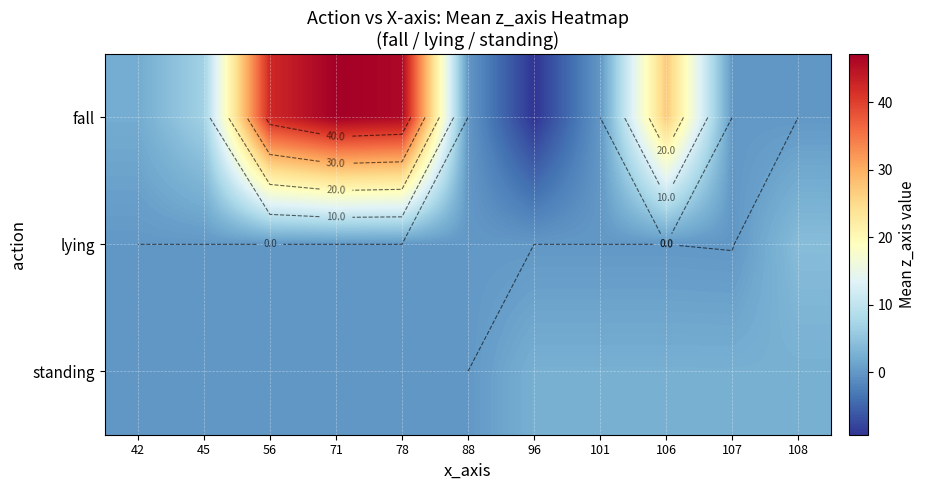

The value of standing at 42 is 0.0. True or false?

True